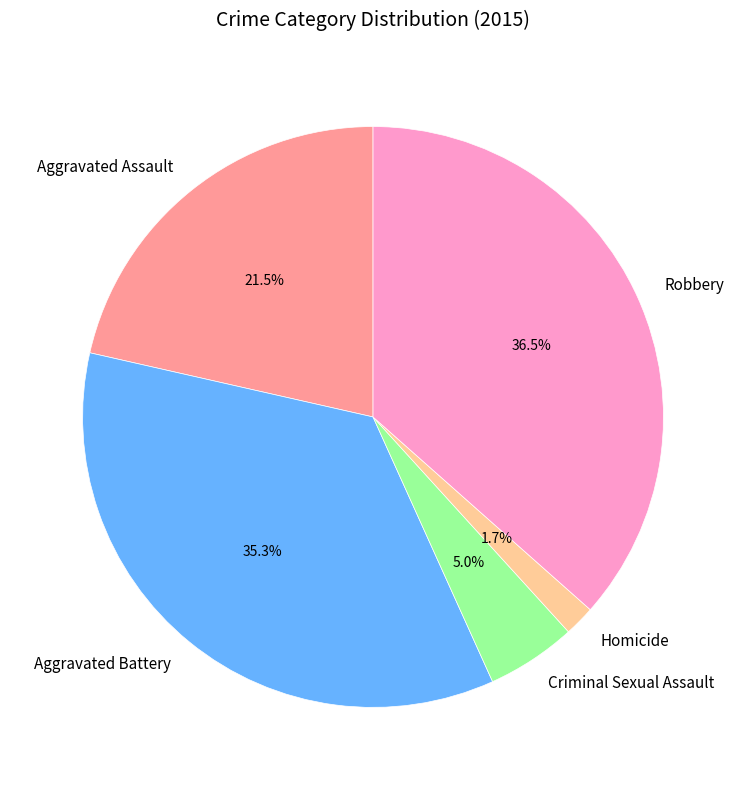

Between Aggravated Battery and Homicide, which is larger?

Aggravated Battery